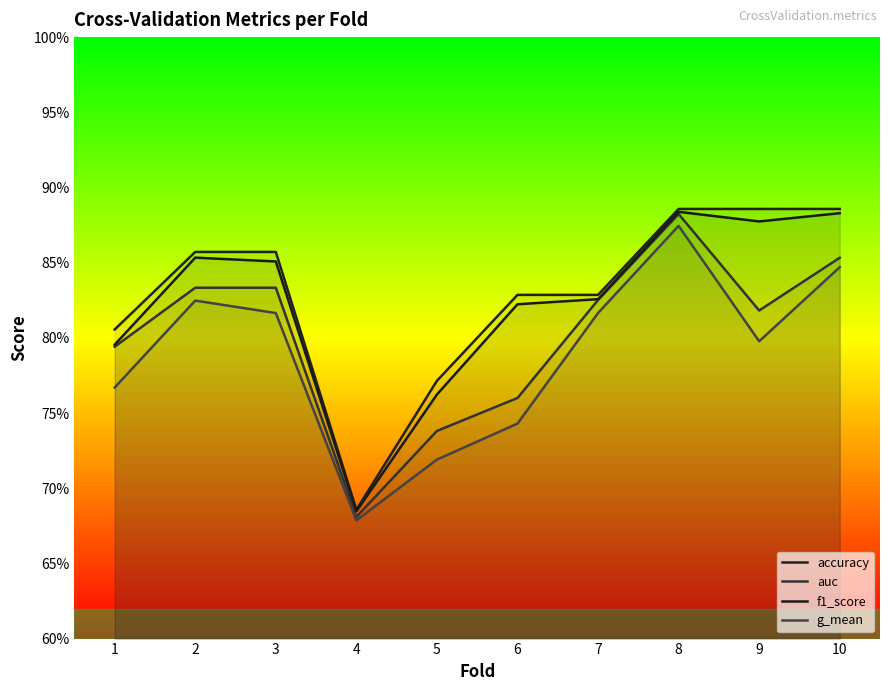

Which series has the widest spread of values?

auc